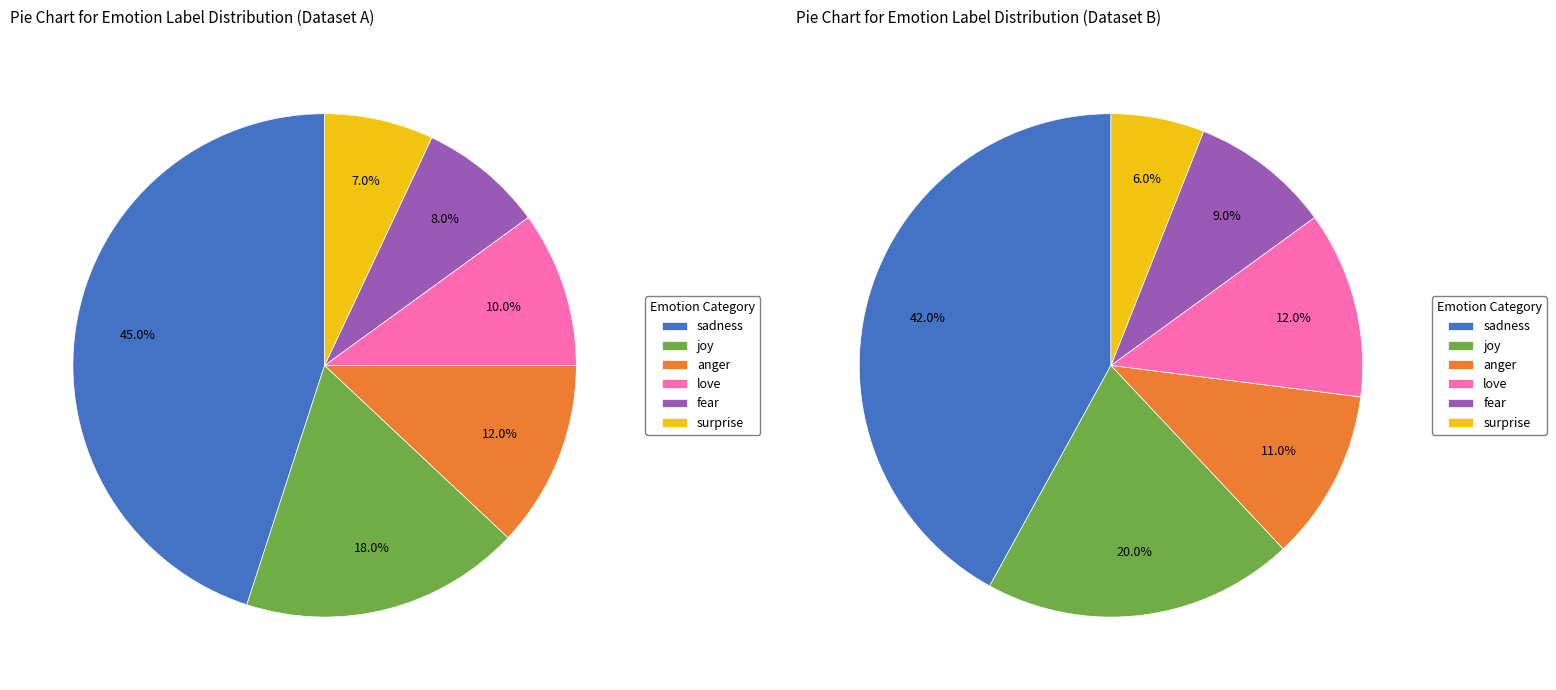

Between sadness and surprise, which is larger?

sadness